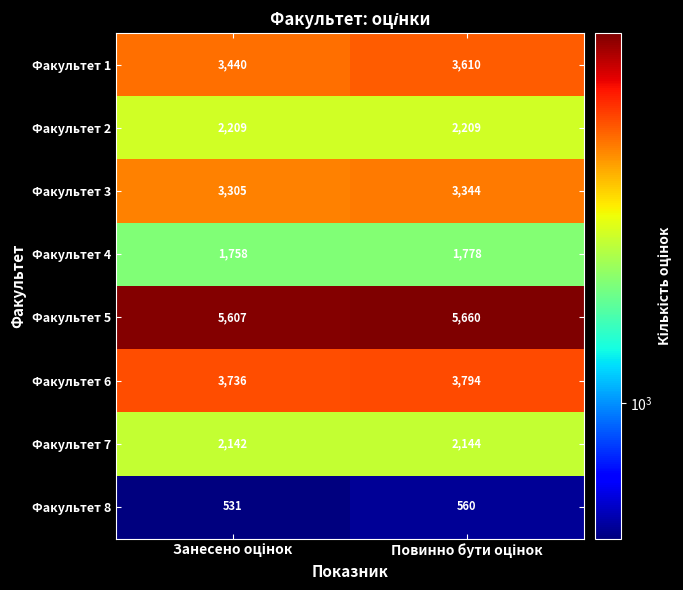

At how many categories does at least one series exceed 2865?

2